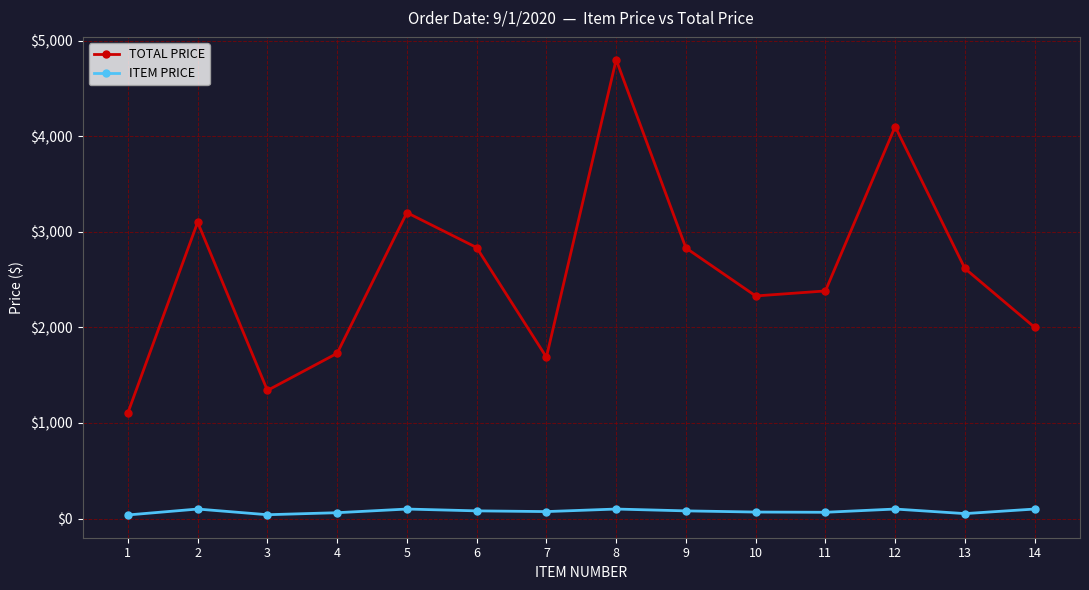

What are all the series names shown in the legend?

TOTAL PRICE, ITEM PRICE